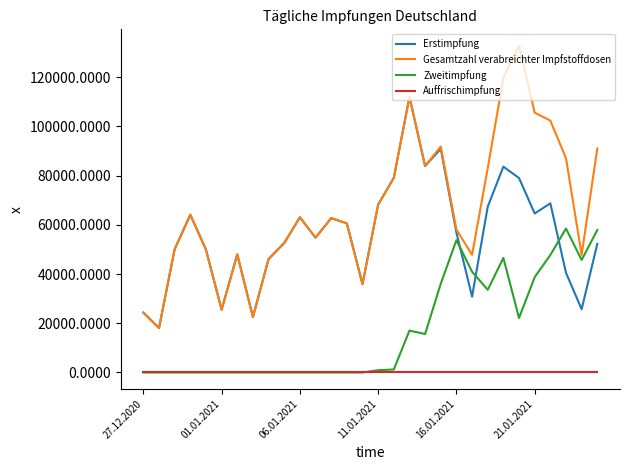

True or false: Gesamtzahl verabreichter Impfstoffdosen and Auffrischimpfung intersect in this chart.

False